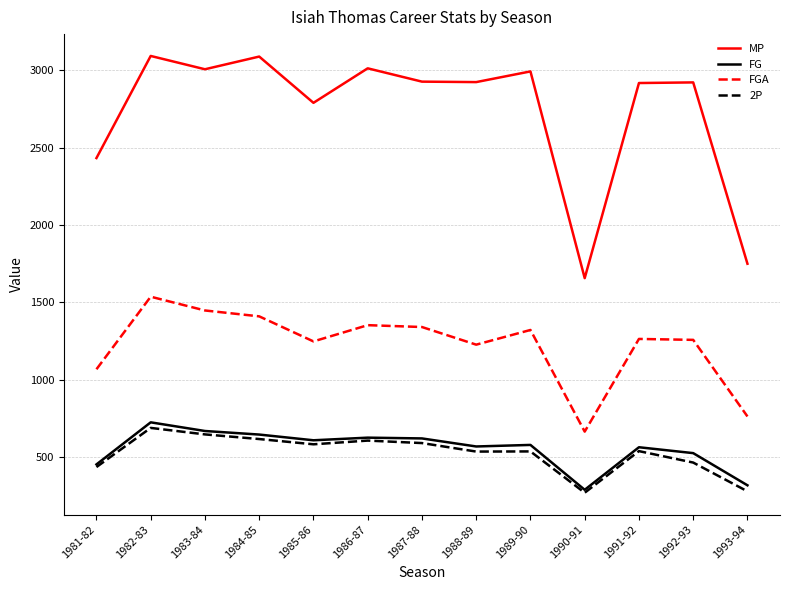

Where is the first local maximum for FG?

1982-83